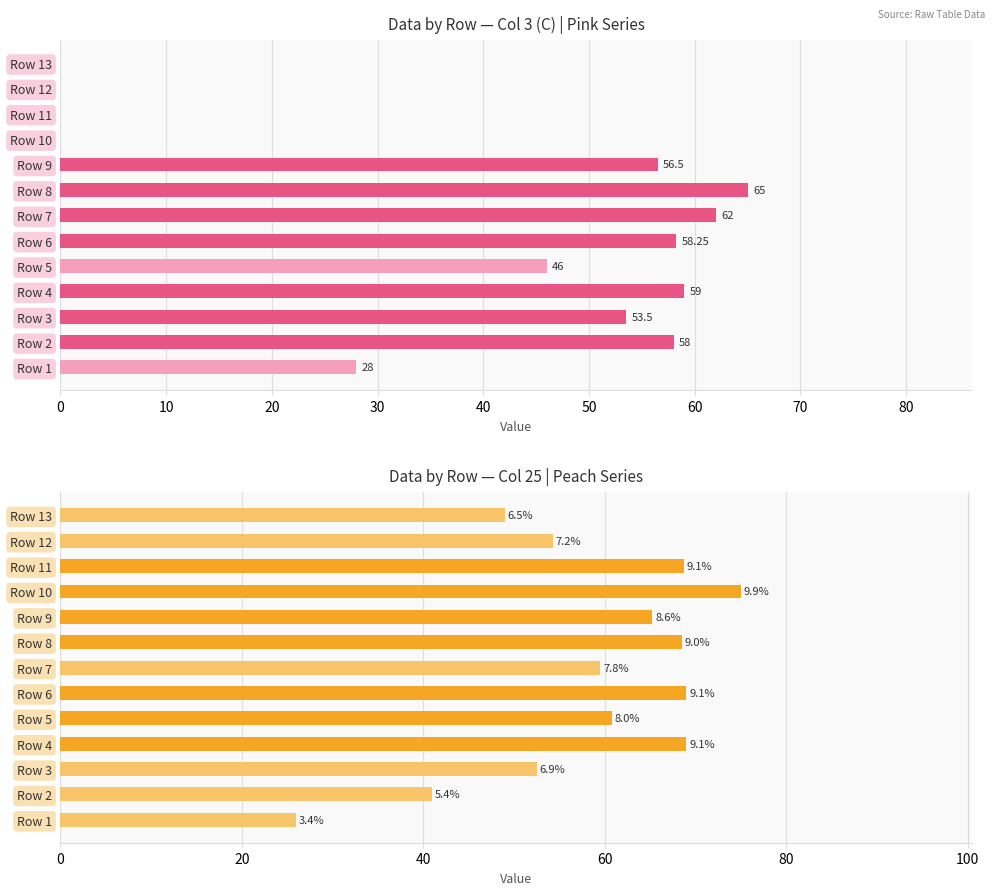

How many values in Col 3 (C) are above zero?

9